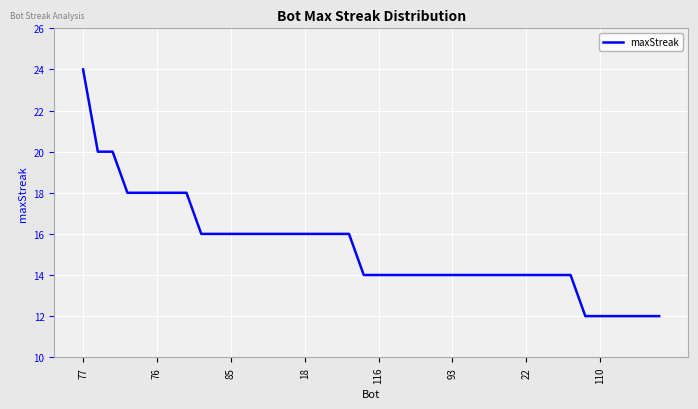

What is the maximum value shown in the chart?

24